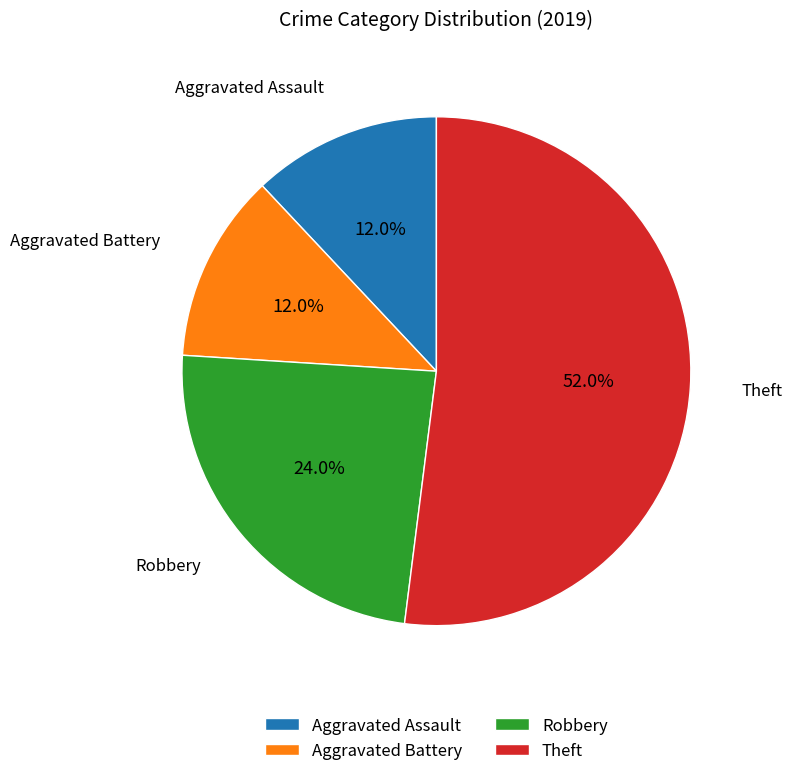

Does Aggravated Battery represent more than half of the total?

No